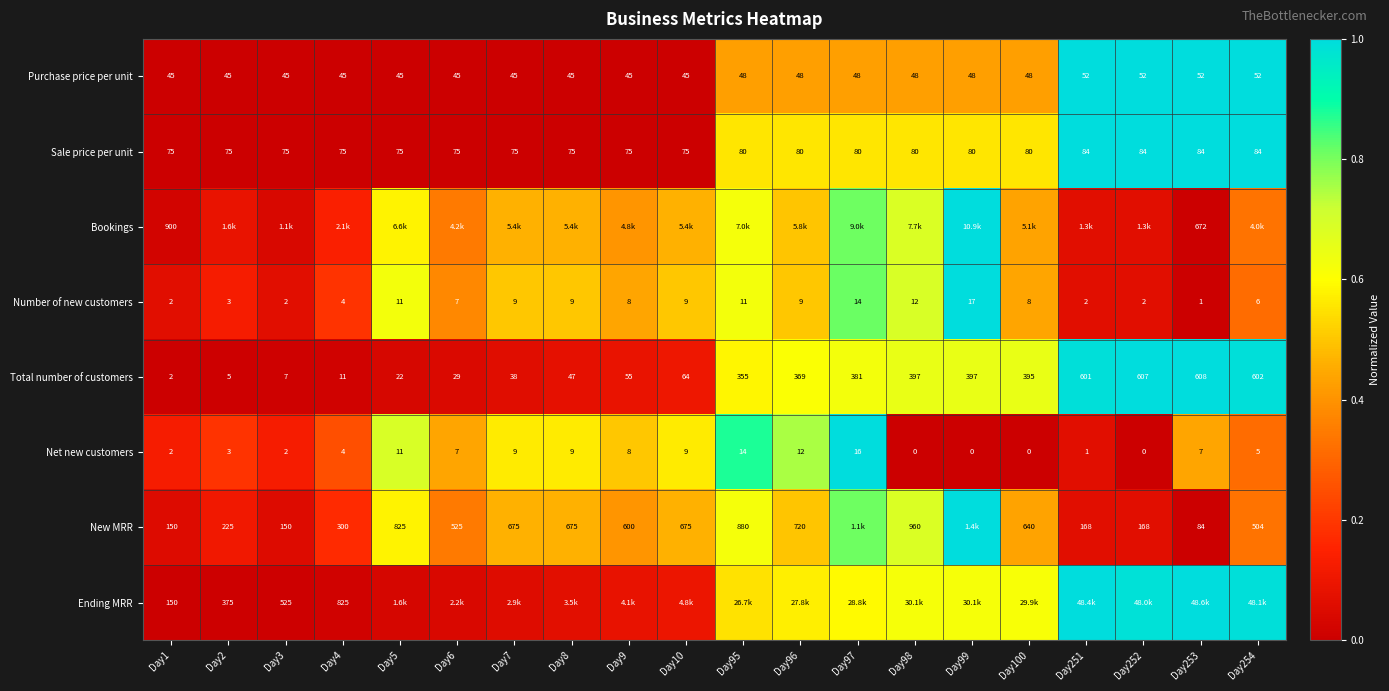

At which category is the sum across all series the highest?

Day97